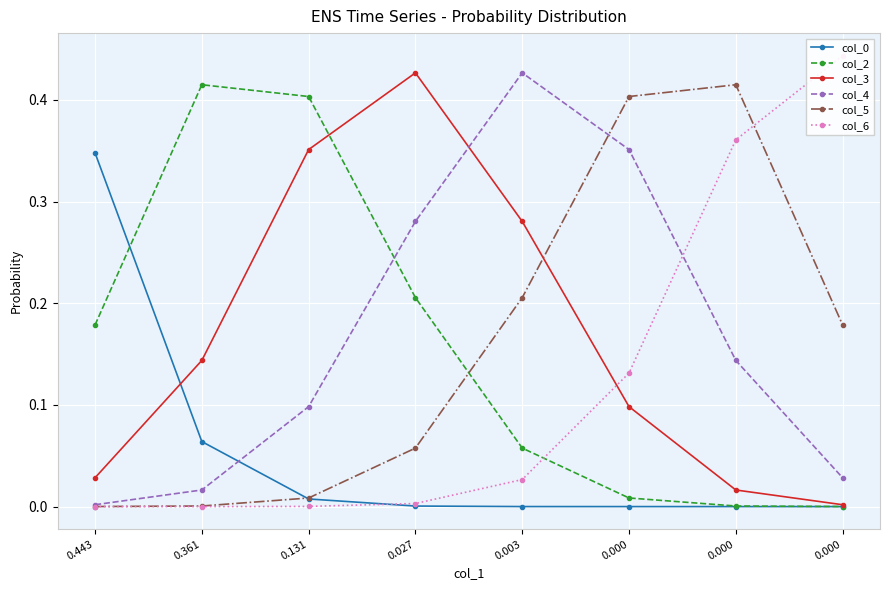

Between 0.027 and 0.003, which is larger?

0.027